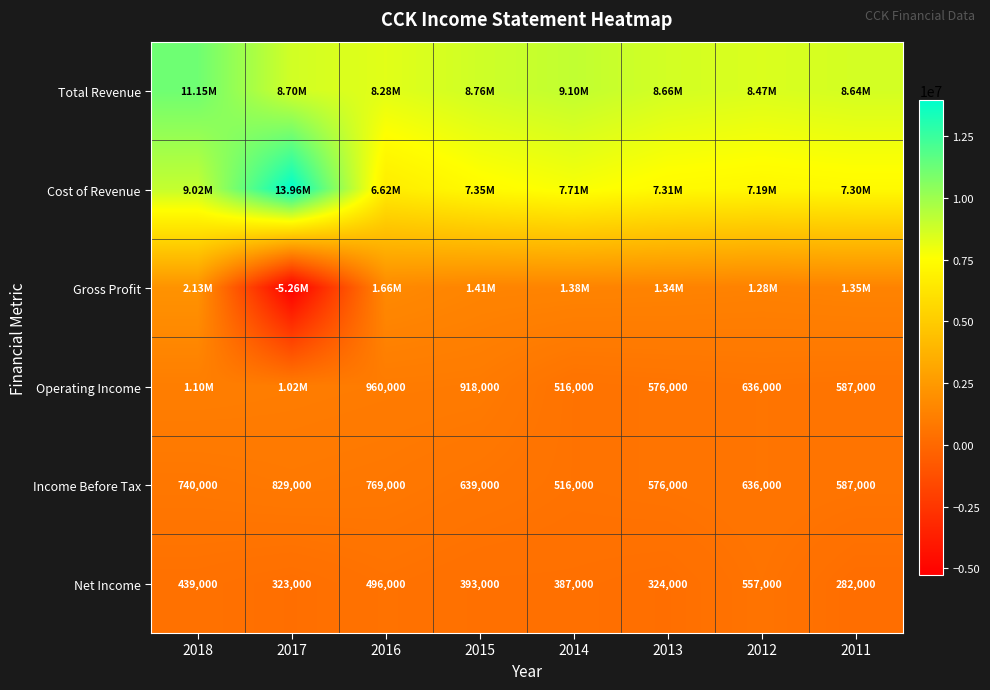

What is the sum of all Income Before Tax values?

5292000